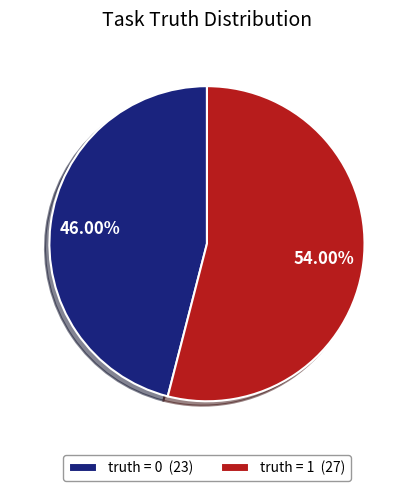

Does truth = 0 account for over 50% of the chart?

No